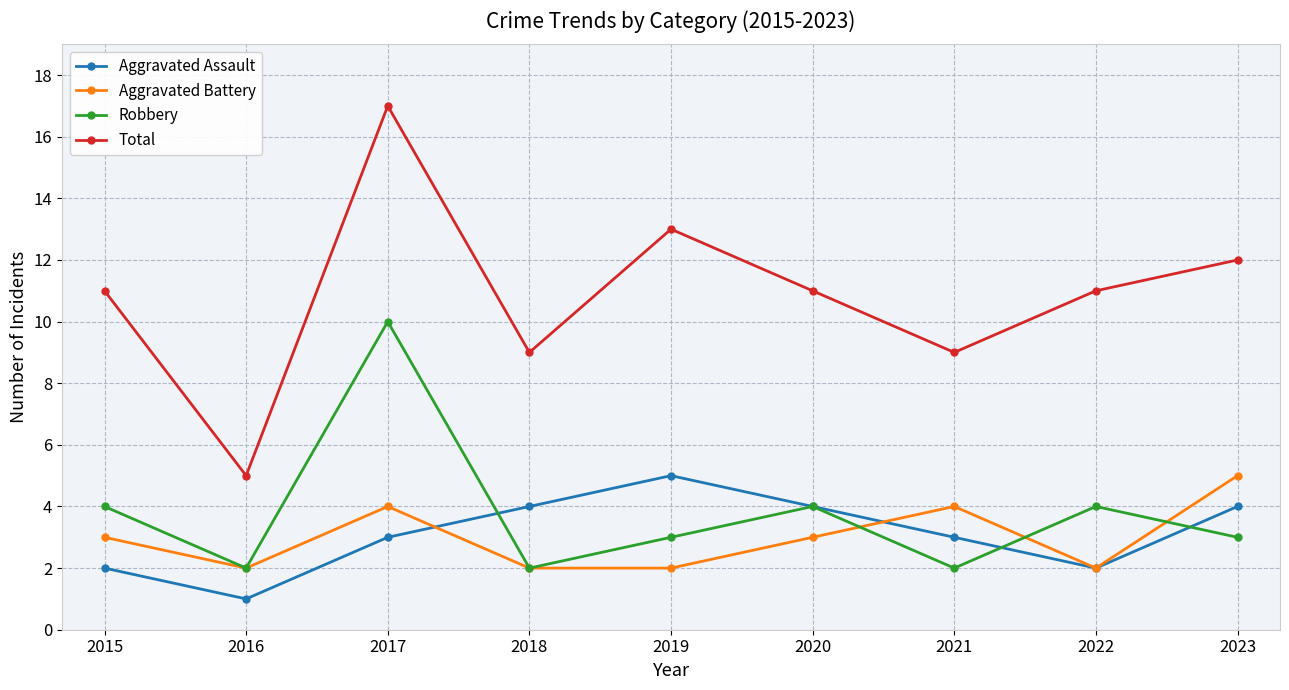

Rank the series at 2015 from lowest to highest value.

Aggravated Assault, Aggravated Battery, Robbery, Total